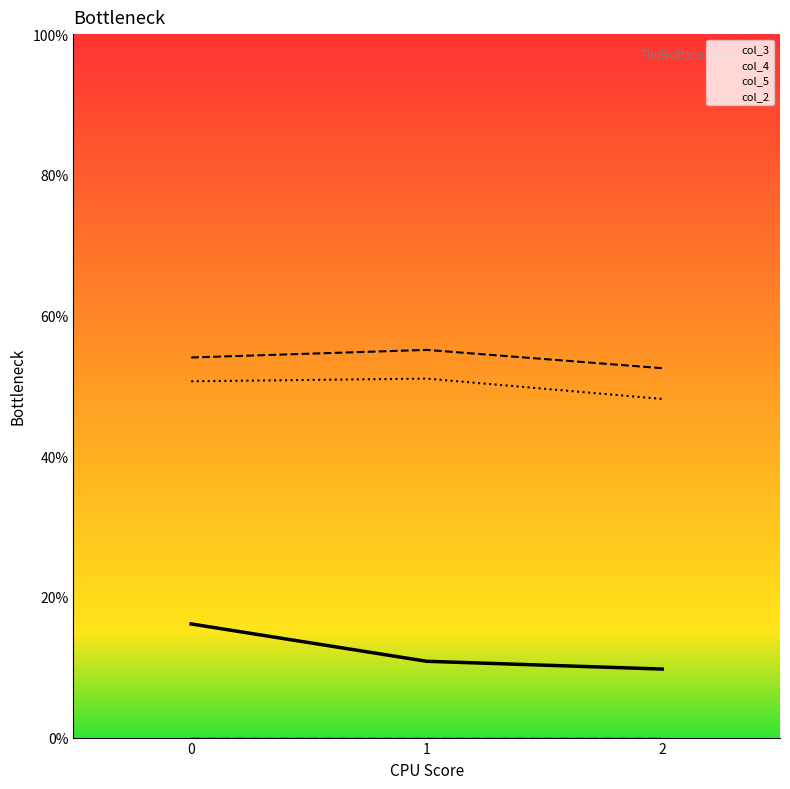

Where is col_4 nearest to the value 0?

2